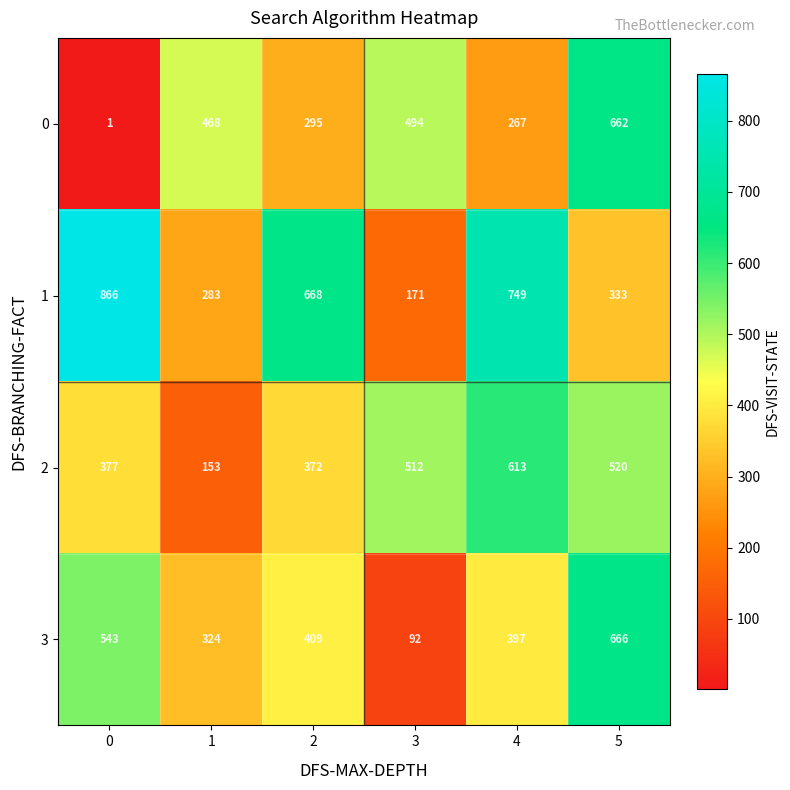

The 1 series shows 1304 at 0. True or false?

False